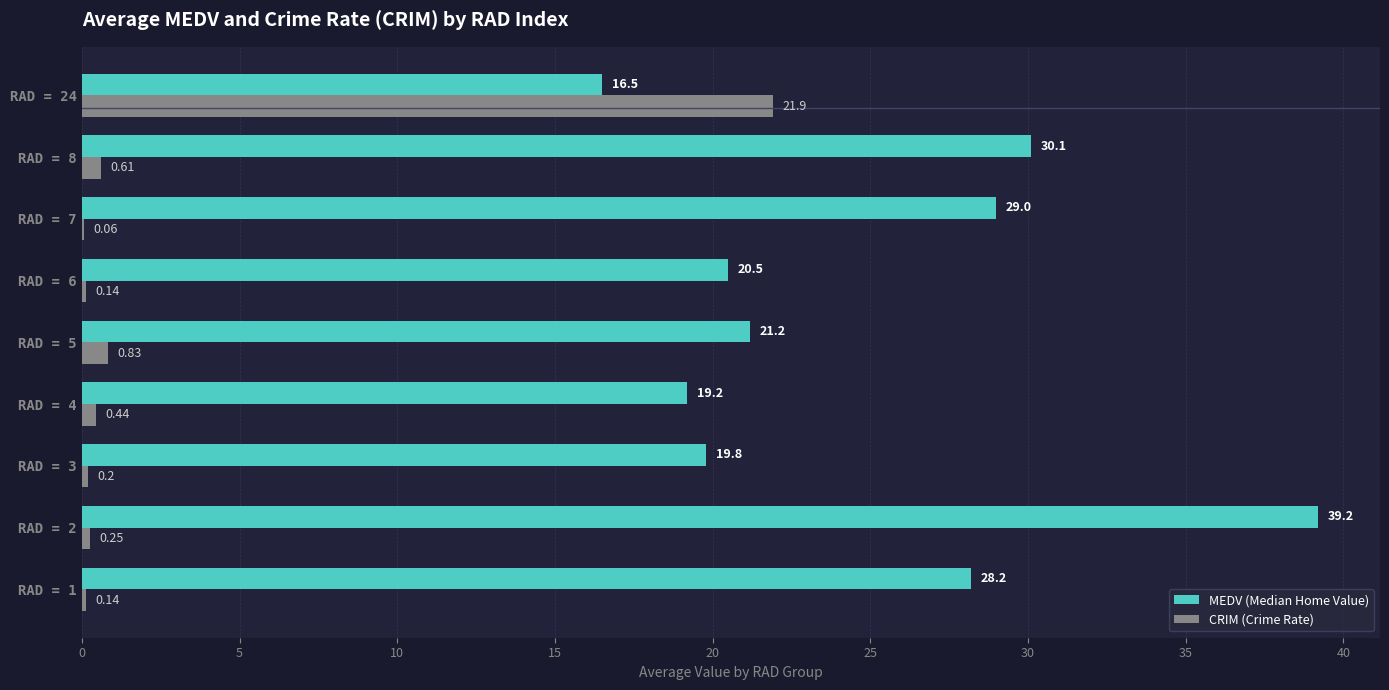

What is the total value across all series at RAD = 5?

22.0